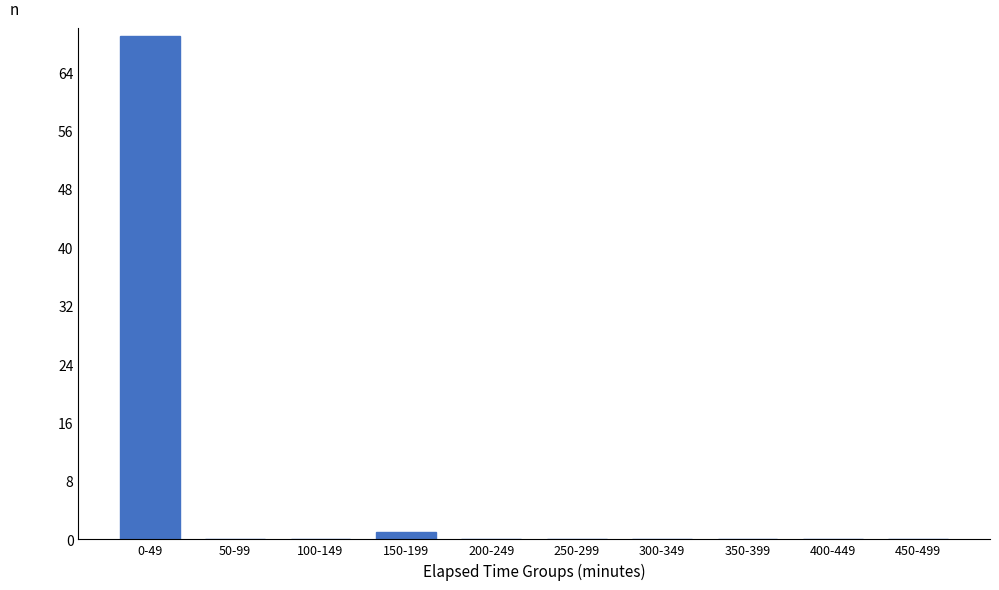

Reading left to right, extract all data points from this chart.

0-49=69	50-99=0	100-149=0	150-199=1	200-249=0	250-299=0	300-349=0	350-399=0	400-449=0	450-499=0